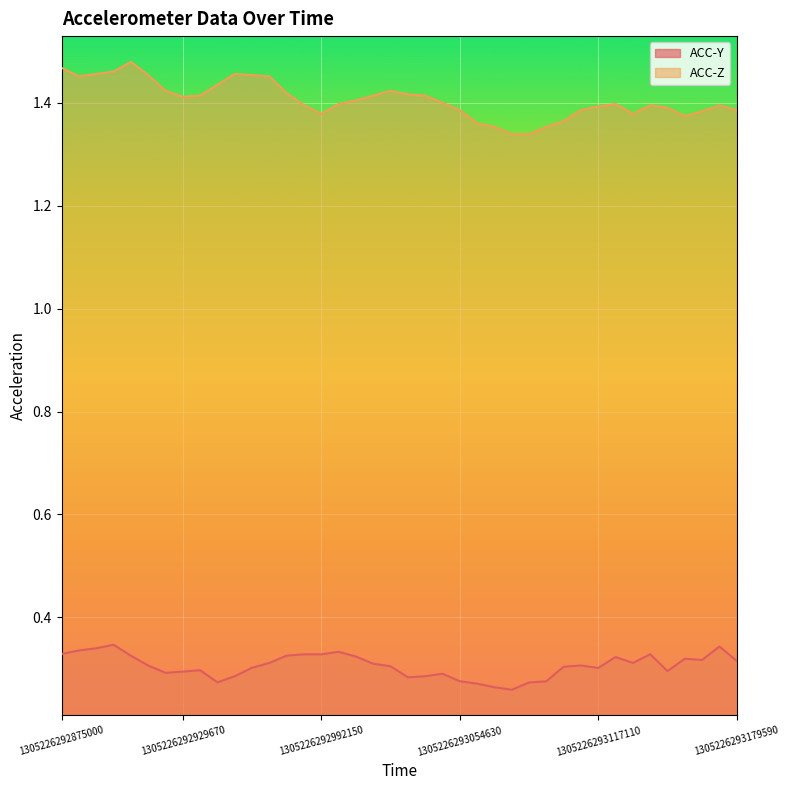

What is the greatest value displayed?

1.5